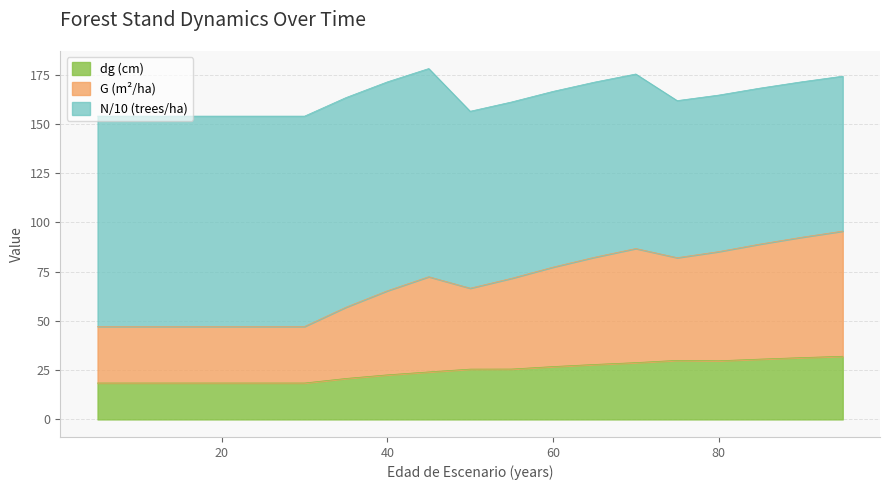

What is the maximum value for dg (cm)?

32.1